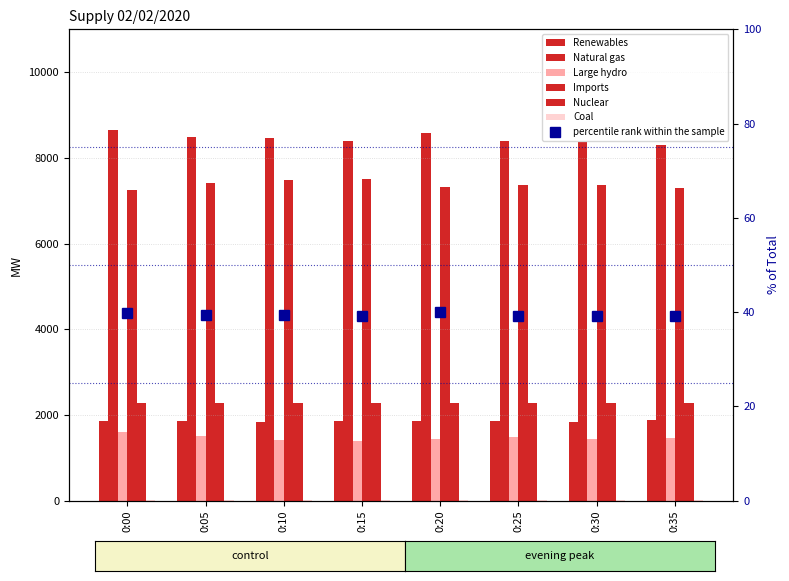

Which series has the largest total across all categories?

Natural gas